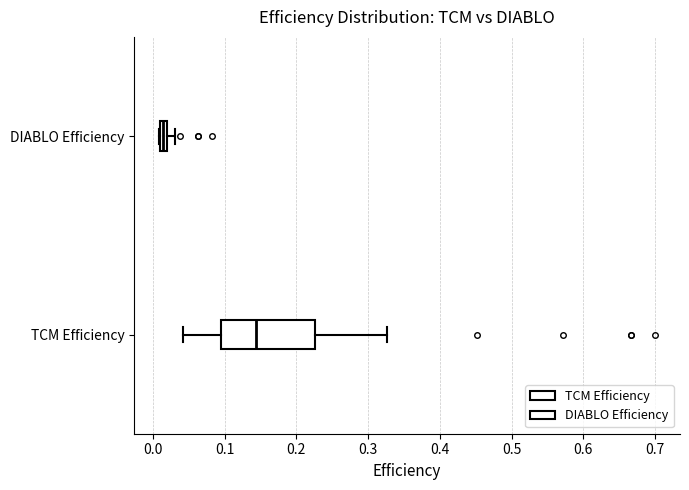

Where does the right whisker of the box for TCM Efficiency end on the x-axis? The values are not printed on the chart, so give them approximately, as read against the axis.

0.33